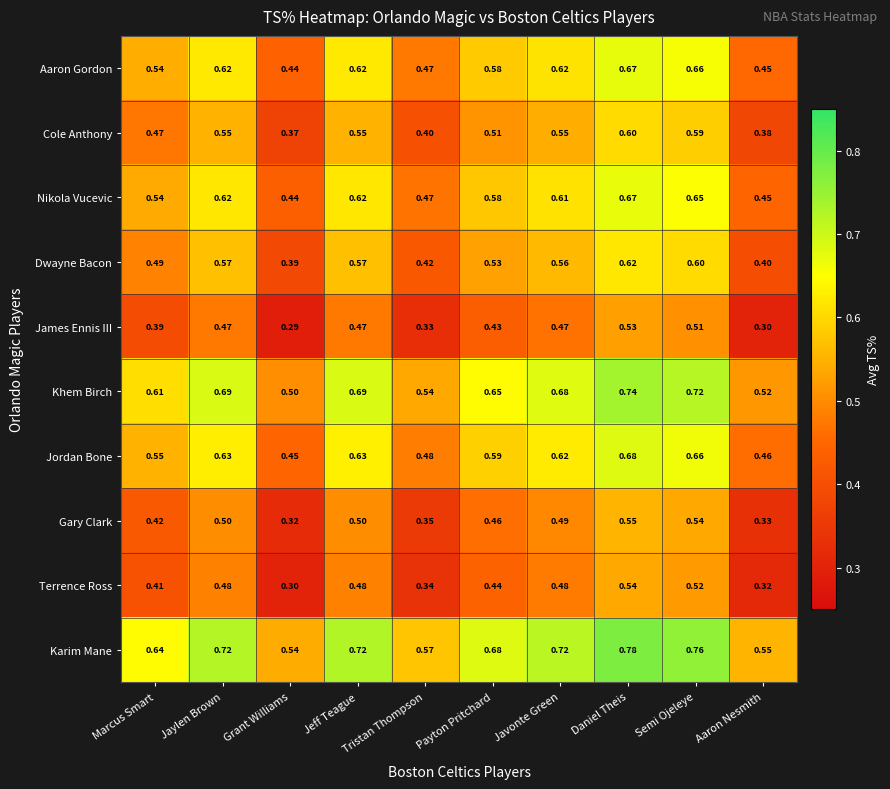

At which label is Karim Mane closest to 0?

Grant Williams